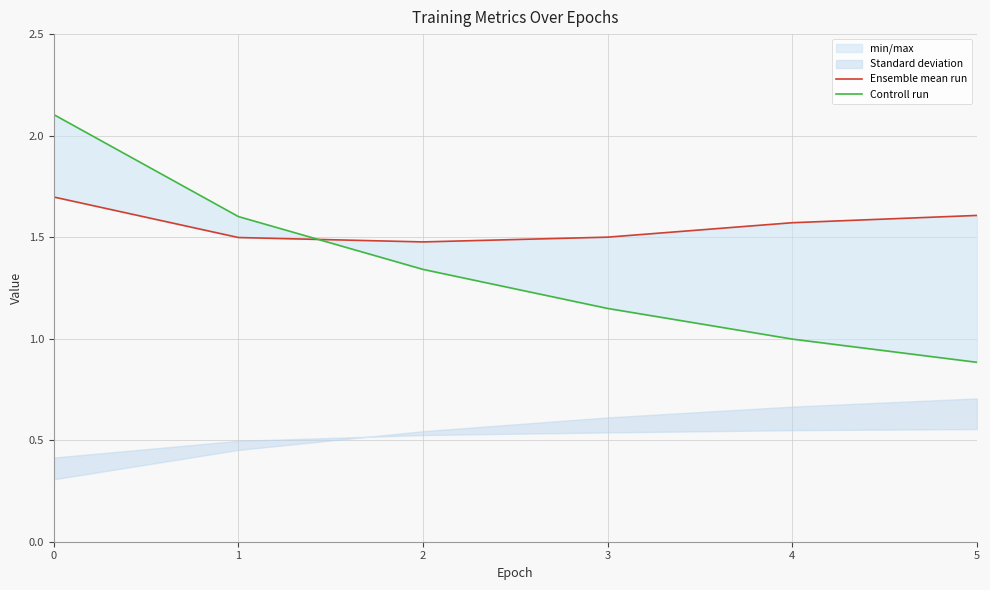

Rank the series by their maximum value, from highest to lowest.

Controll run, Ensemble mean run